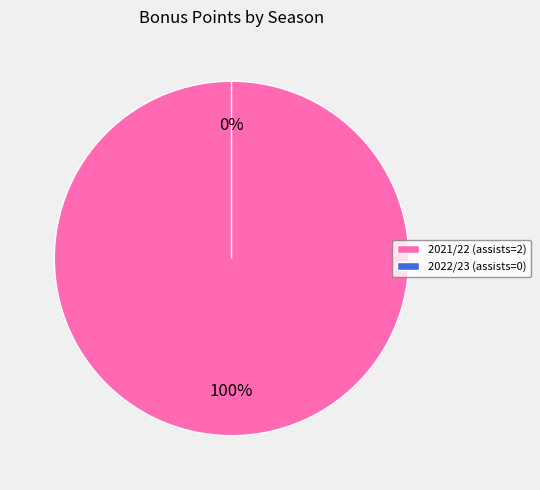

Count the number of slices in the pie.

2